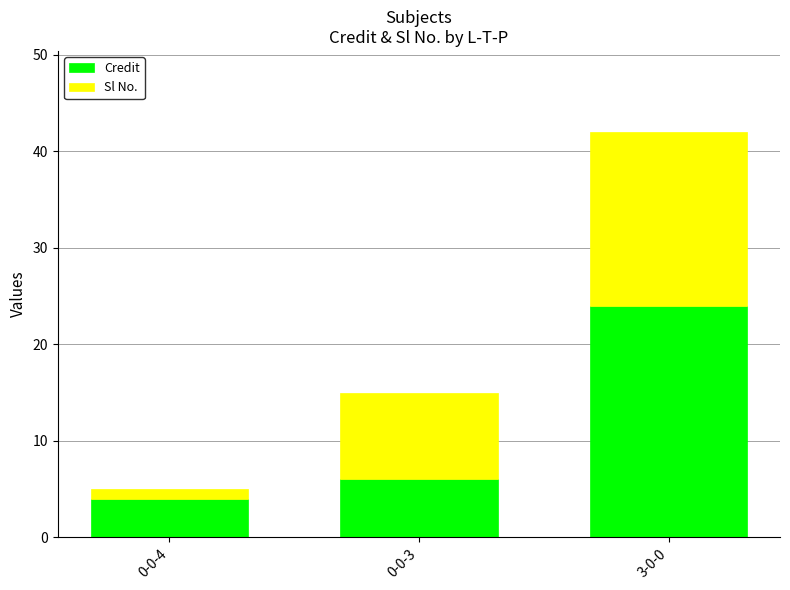

Which category has the lowest value in the Credit series?

0-0-4